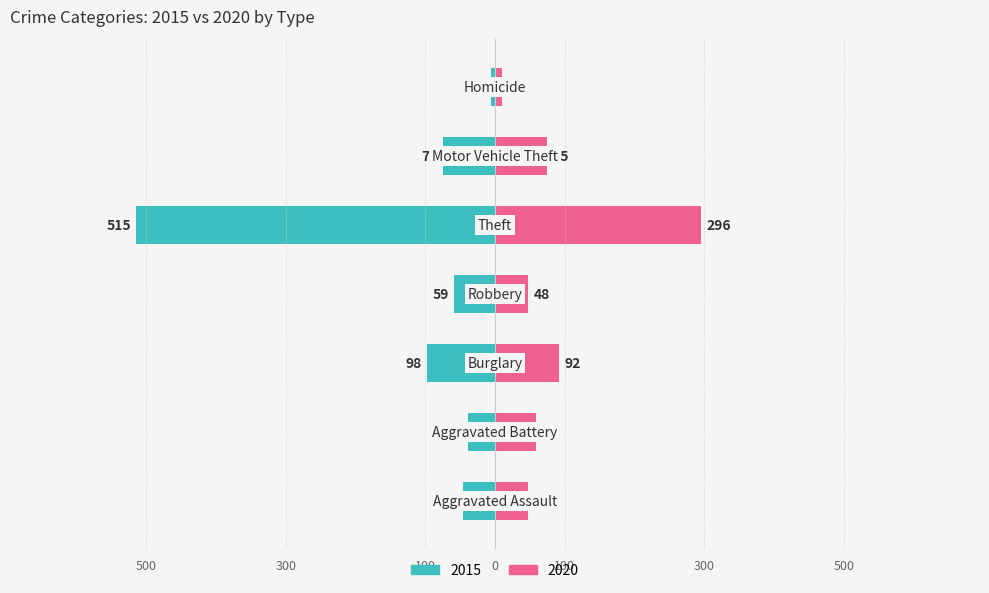

Reading right to left, what are all the values shown in this chart?

2015: -6	-75	-515	-59	-98	-38	-46
2020: 10	75	296	48	92	59	48